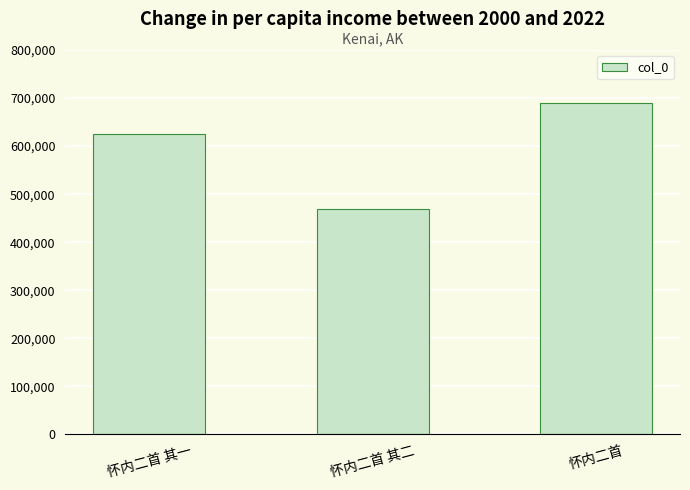

What is the change in value from 怀内二首 其一 to 怀内二首?

+64965